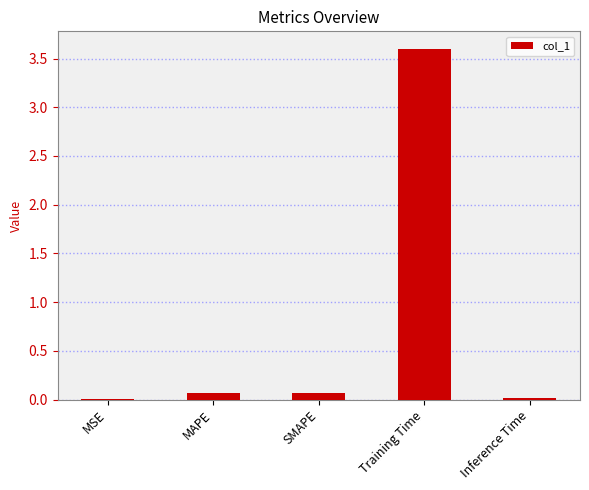

Is it true that the value at Inference Time is 0.0?

True